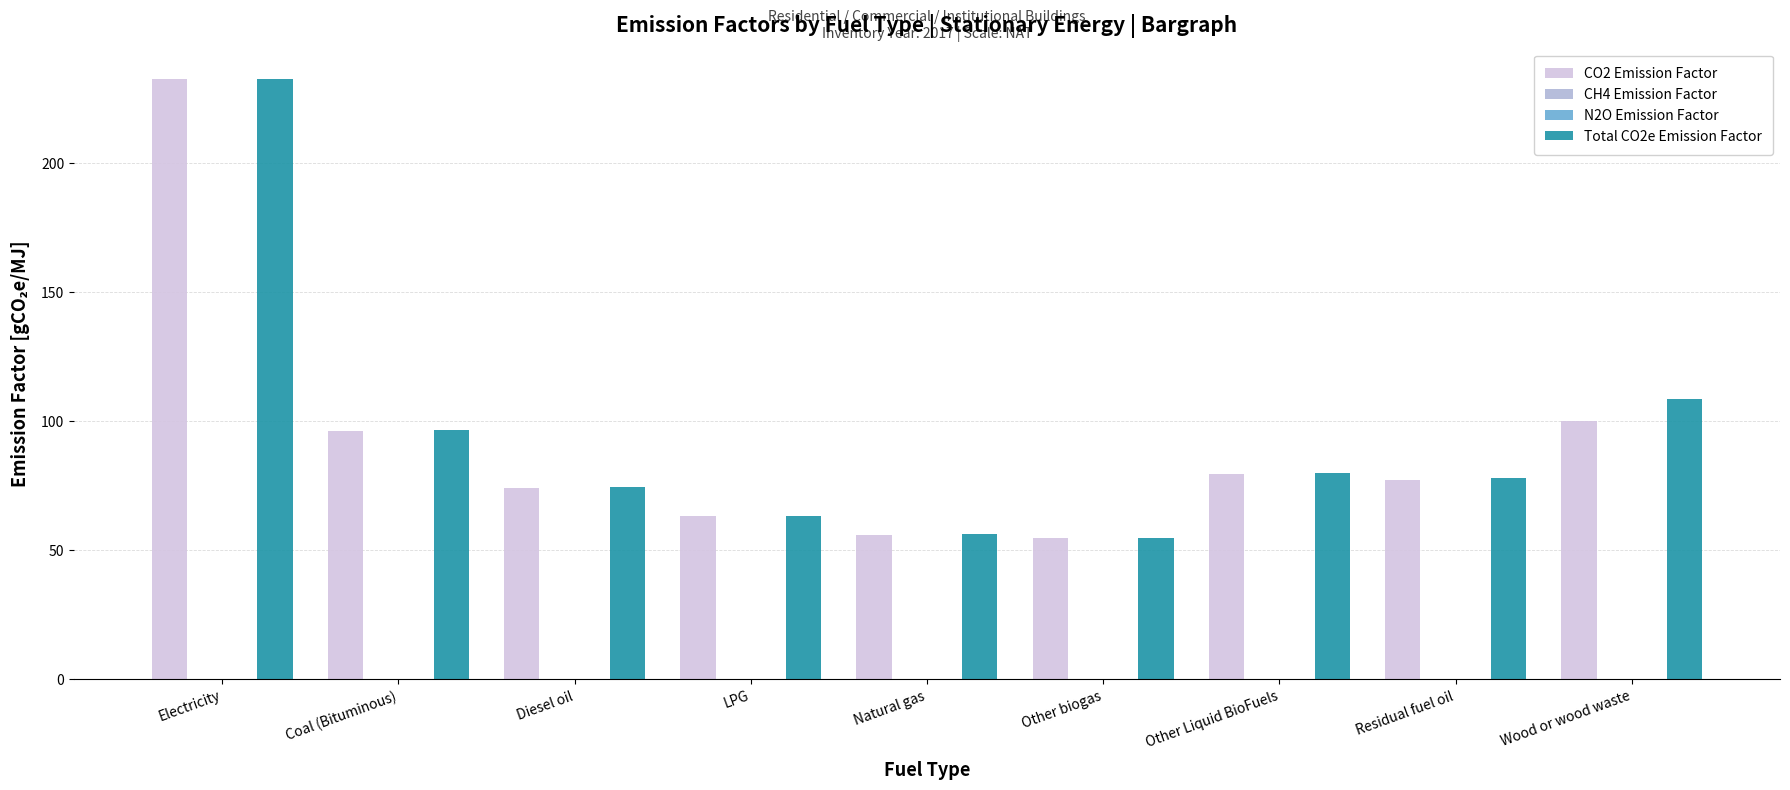

Reading left to right, list all the values displayed in this chart.

CO2 Emission Factor: Electricity=232.8	Coal (Bituminous)=96.1	Diesel oil=74.1	LPG=63.1	Natural gas=56.1	Other biogas=54.6	Other Liquid BioFuels=79.6	Residual fuel oil=77.4	Wood or wood waste=100.0
CH4 Emission Factor: Electricity=0.0	Coal (Bituminous)=0.0	Diesel oil=0.0	LPG=0.0	Natural gas=0.0	Other biogas=0.0	Other Liquid BioFuels=0.0	Residual fuel oil=0.0	Wood or wood waste=0.3
N2O Emission Factor: Electricity=0.0	Coal (Bituminous)=0.0	Diesel oil=0.0	LPG=0.0	Natural gas=0.0	Other biogas=0.0	Other Liquid BioFuels=0.0	Residual fuel oil=0.0	Wood or wood waste=0.0
Total CO2e Emission Factor: Electricity=232.8	Coal (Bituminous)=96.8	Diesel oil=74.5	LPG=63.3	Natural gas=56.3	Other biogas=54.8	Other Liquid BioFuels=80.0	Residual fuel oil=77.8	Wood or wood waste=108.7